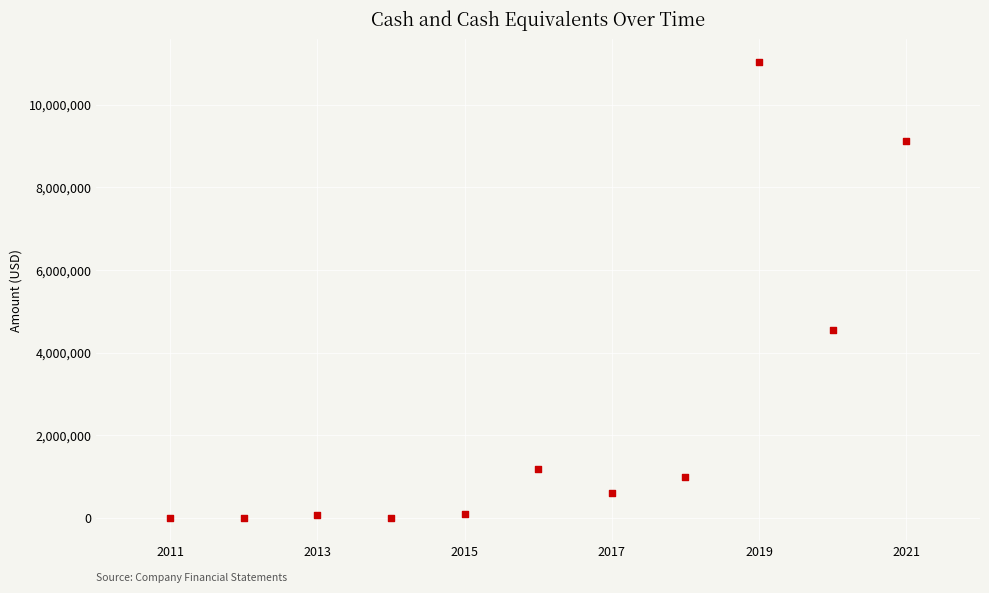

What is the average X value?

2016